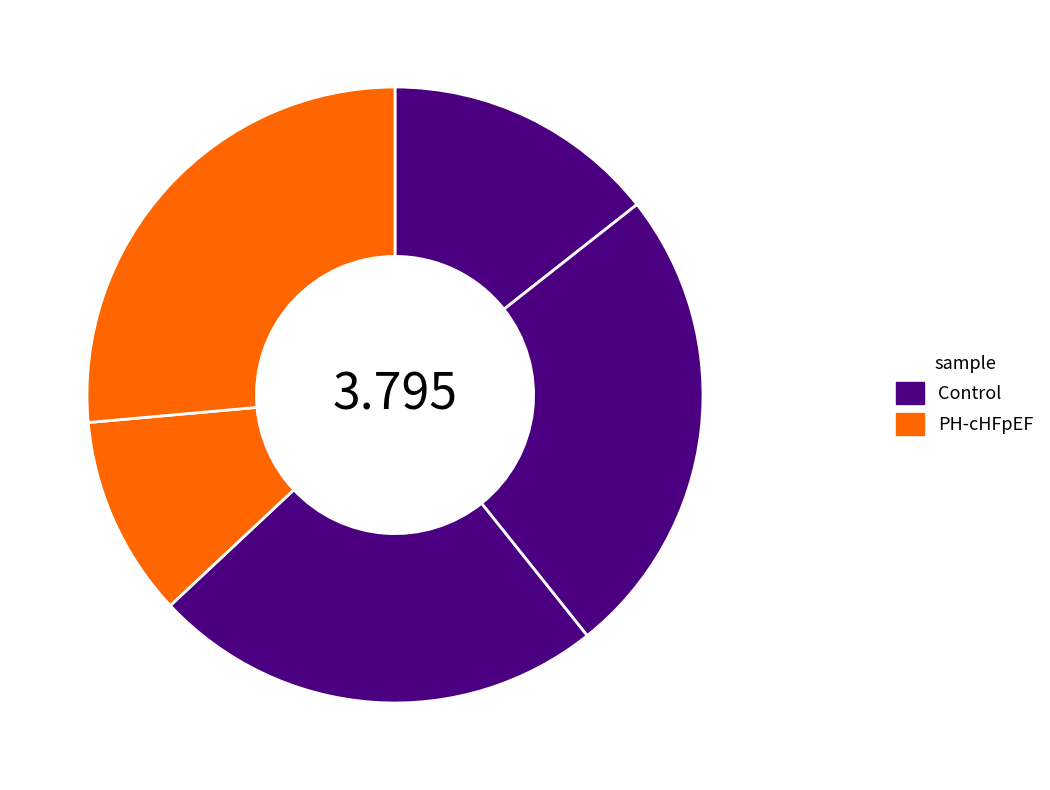

How many segments does this pie chart have?

5